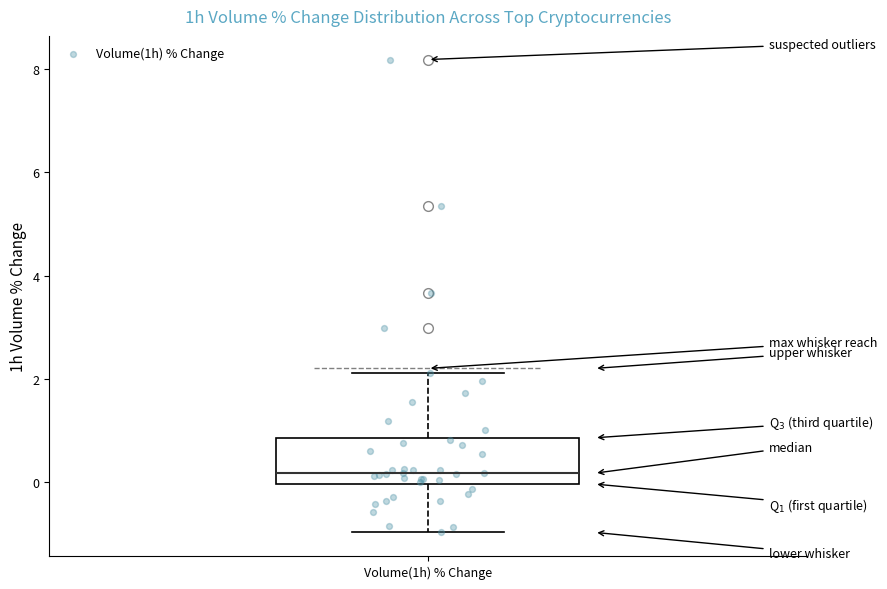

Read this box plot against the y-axis: the position of the median line, the range covered by the box, and the ends of both whiskers. The values are not printed on the chart, so give them approximately, as read against the axis.

median 0.2, box 0.0 to 0.8, whiskers -1.0 to 2.2